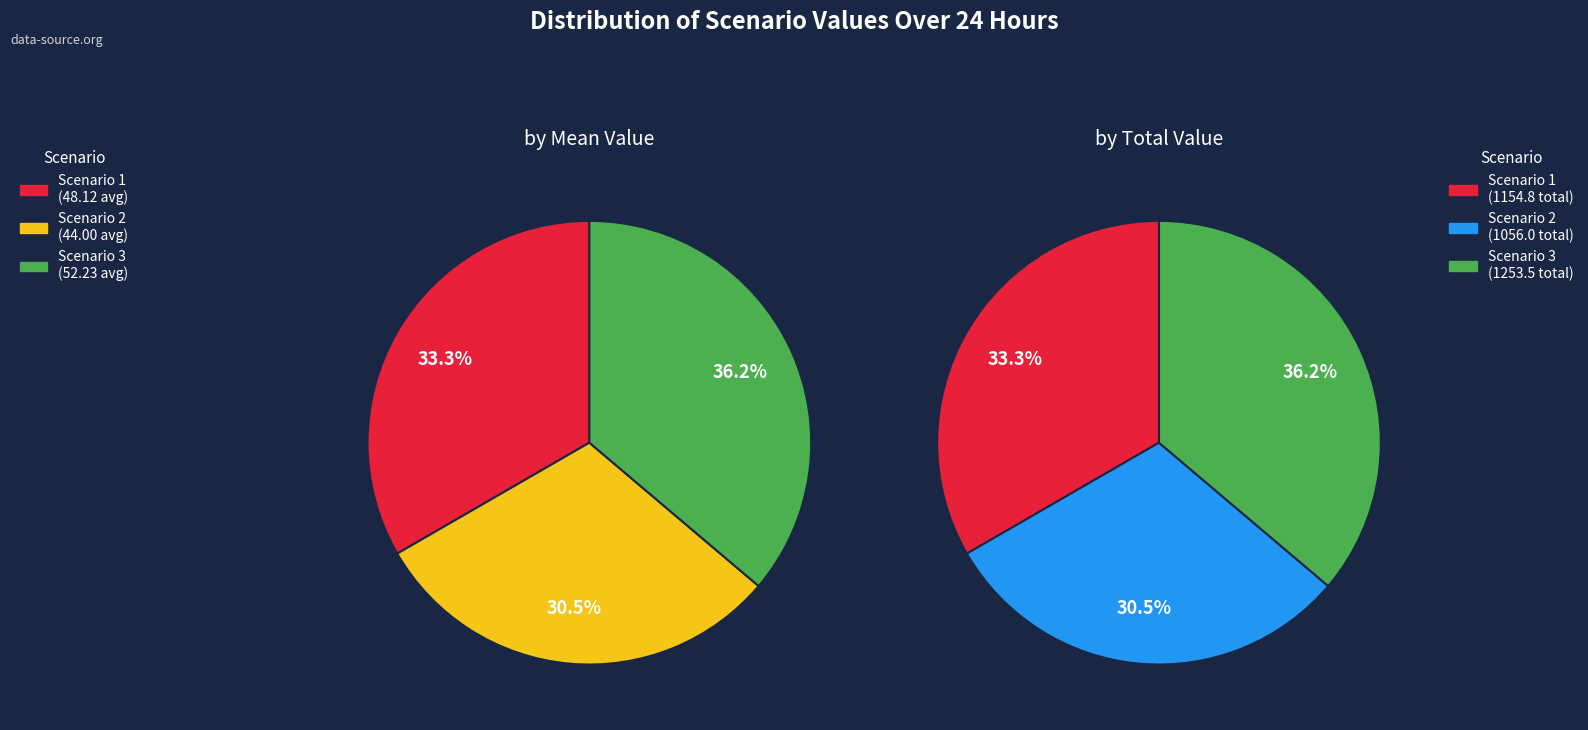

Rank the series by their average value, from lowest to highest.

Scenario 2, Scenario 1, Scenario 3